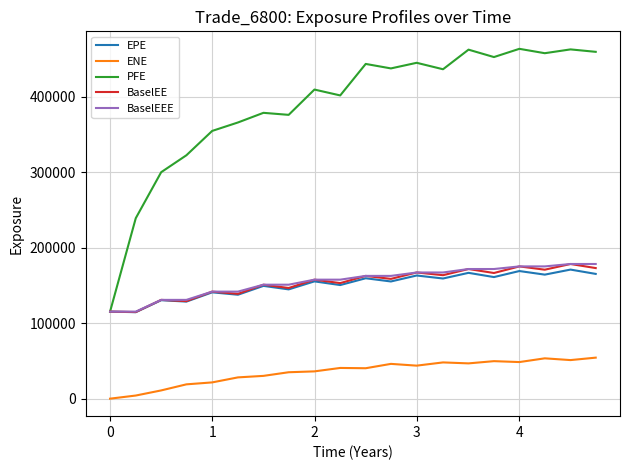

Is this an area chart (filled region under the line)?

No